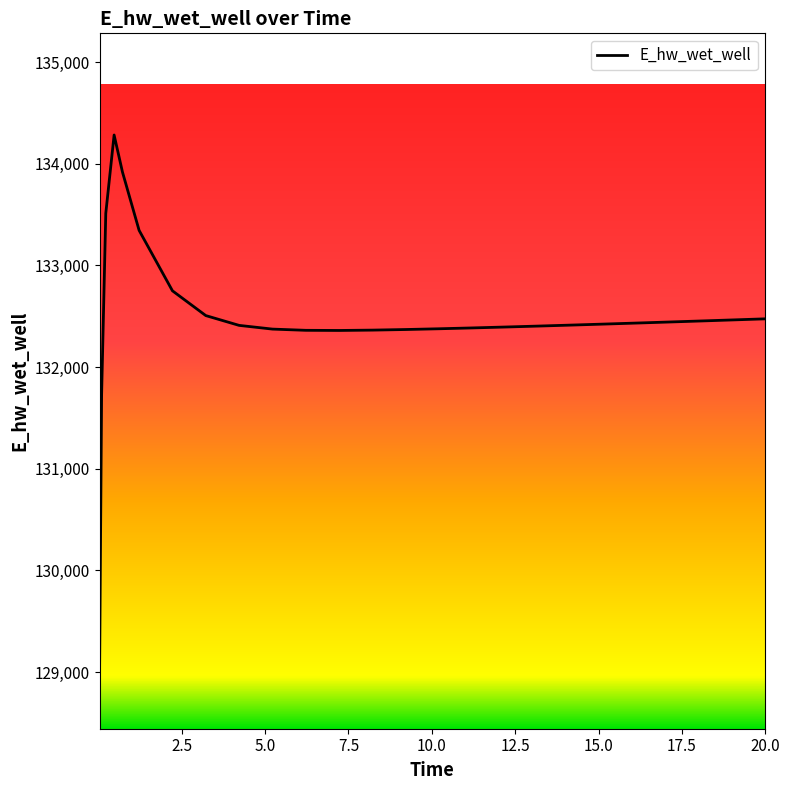

What is the difference between the maximum and minimum values?

5340.7